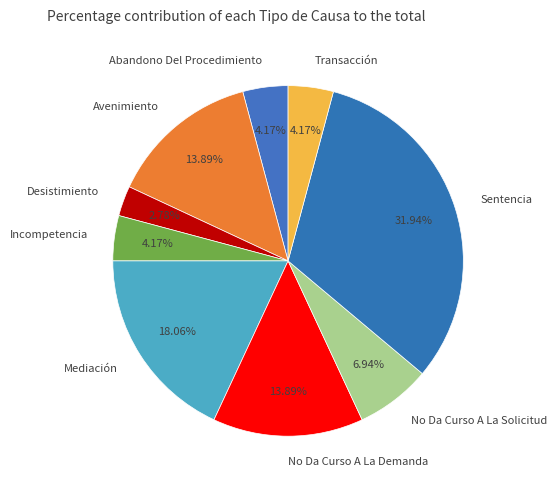

To the nearest percent, what portion does Sentencia represent?

32%